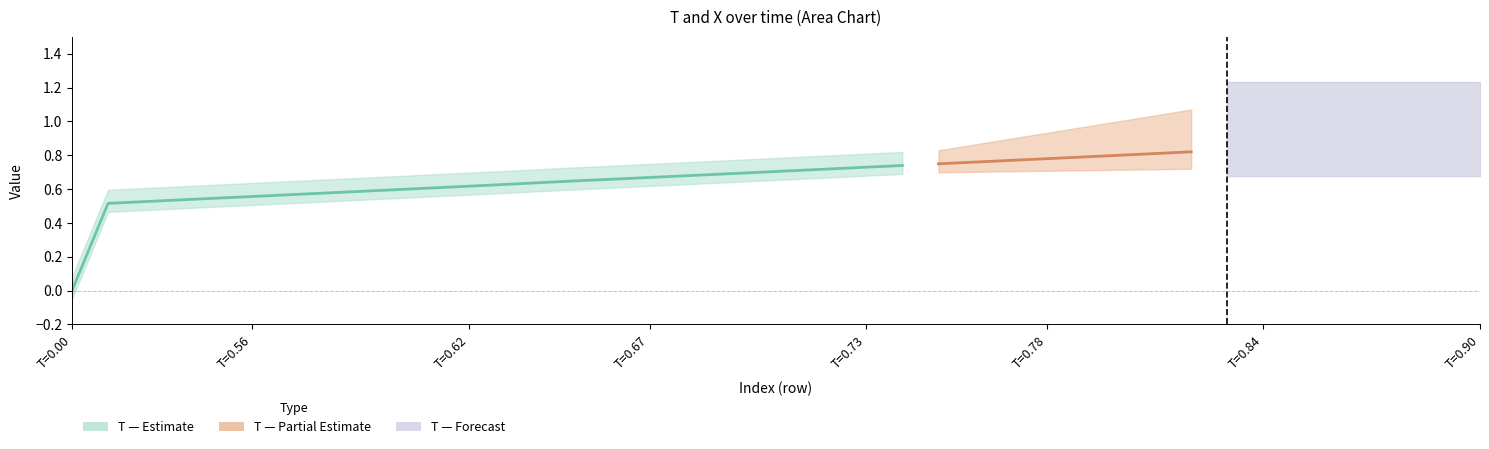

What is the label of the 30th point from the left?

29